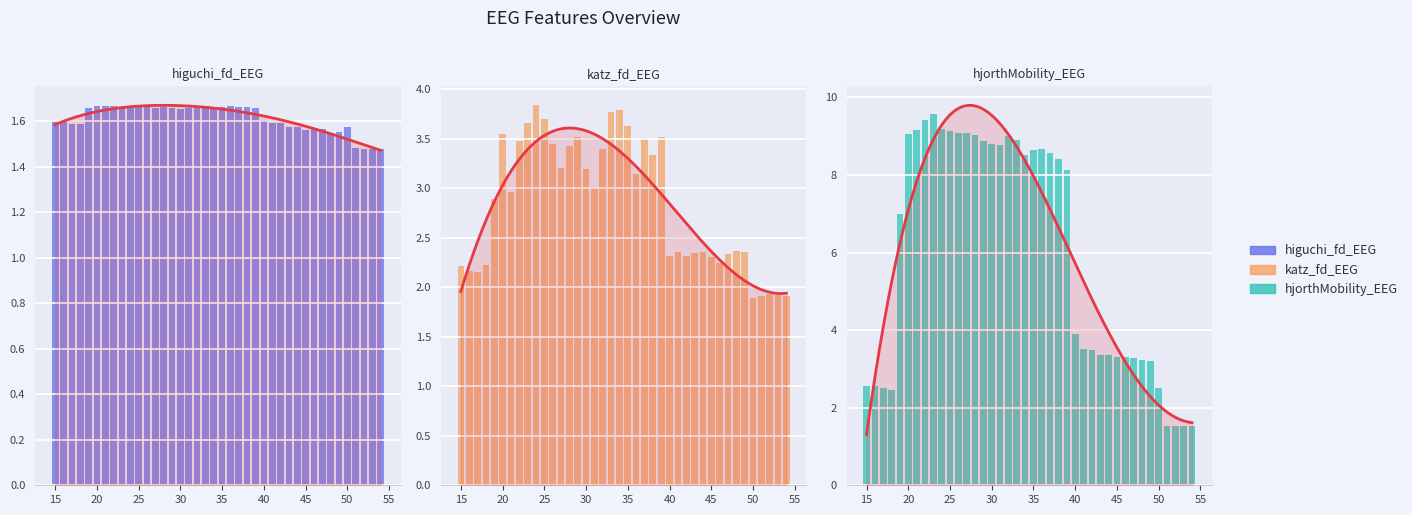

What are all the series names shown in the legend?

higuchi_fd_EEG, katz_fd_EEG, hjorthMobility_EEG